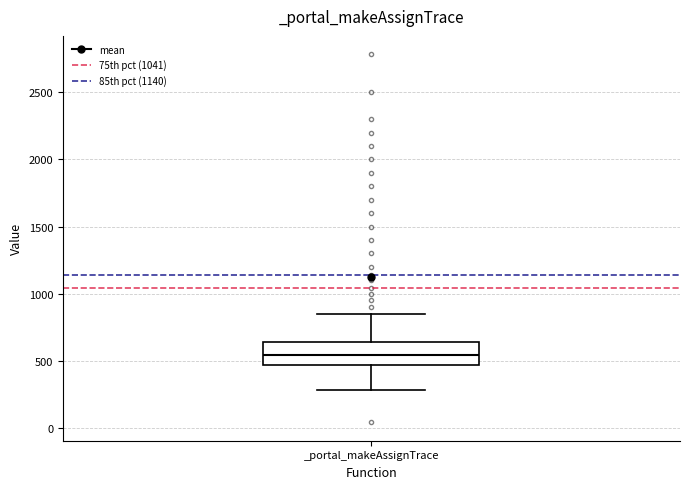

Transcribe this box plot: give where the median line is, the range the box spans, and where the two whiskers end, as read against the y-axis. The values are not printed on the chart, so give them approximately, as read against the axis.

median 550, box 450 to 650, whiskers 300 to 850